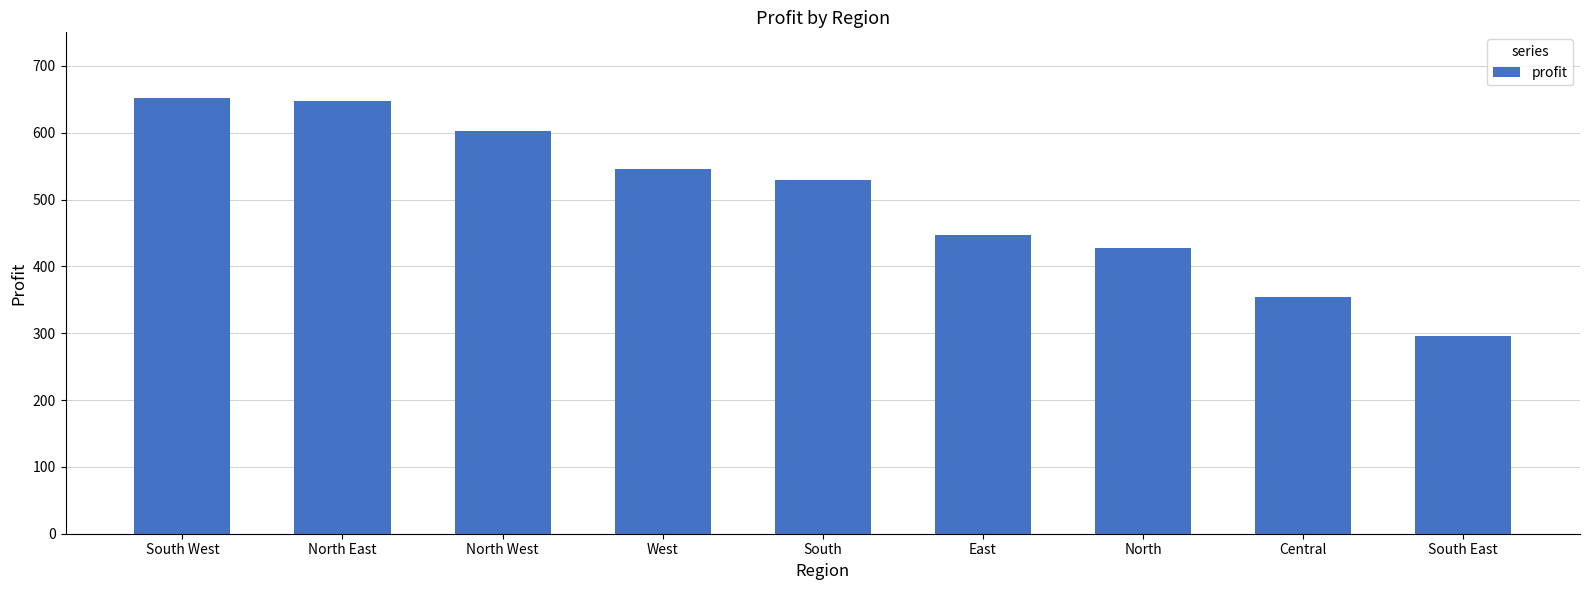

What is the change in value from South West to South?

-123.1